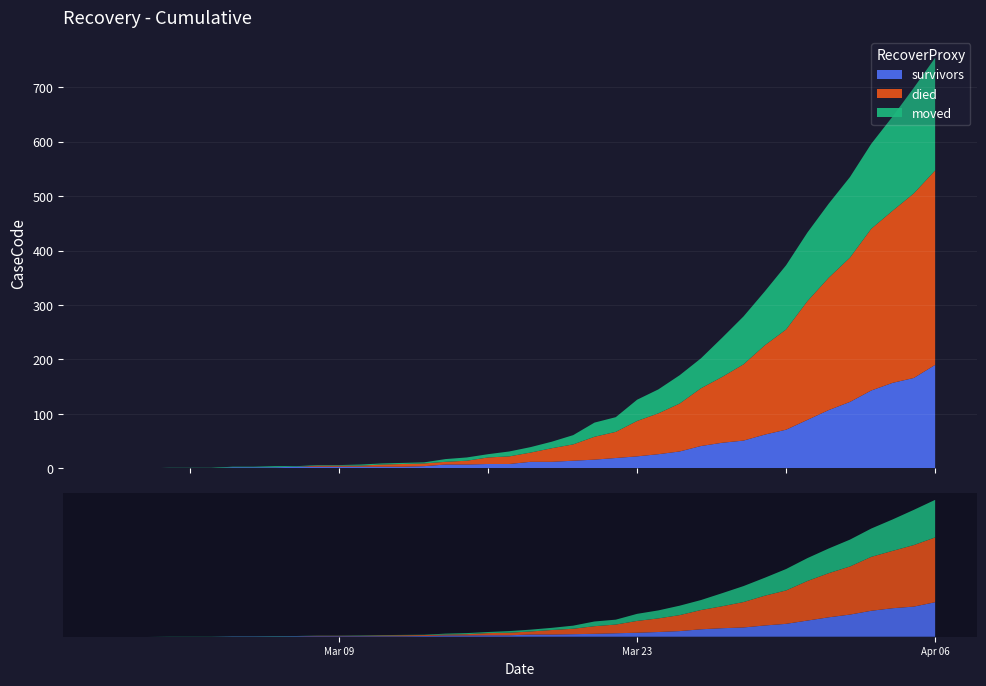

Reading right to left, list all the values displayed in this chart.

survivors: 2020-04-06=190	2020-04-05=166	2020-04-04=157	2020-04-03=143	2020-04-02=122	2020-04-01=107	2020-03-31=89	2020-03-30=71	2020-03-29=62	2020-03-28=51	2020-03-27=47	2020-03-26=41	2020-03-25=31	2020-03-24=26	2020-03-23=22	2020-03-22=19	2020-03-21=16	2020-03-20=14	2020-03-19=12	2020-03-18=12	2020-03-17=8	2020-03-16=8	2020-03-15=7	2020-03-14=7	2020-03-13=4	2020-03-12=3	2020-03-11=3	2020-03-10=3	2020-03-09=3	2020-03-08=3	2020-03-07=3	2020-03-06=2	2020-03-05=2	2020-03-04=2	2020-03-03=0	2020-03-02=0	2020-03-01=0	2020-02-29=0	2020-02-28=0	2020-02-27=0
died: 2020-04-06=357	2020-04-05=339	2020-04-04=316	2020-04-03=297	2020-04-02=265	2020-04-01=243	2020-03-31=218	2020-03-30=184	2020-03-29=164	2020-03-28=140	2020-03-27=121	2020-03-26=106	2020-03-25=88	2020-03-24=75	2020-03-23=65	2020-03-22=48	2020-03-21=42	2020-03-20=30	2020-03-19=25	2020-03-18=17	2020-03-17=14	2020-03-16=12	2020-03-15=7	2020-03-14=5	2020-03-13=5	2020-03-12=5	2020-03-11=4	2020-03-10=2	2020-03-09=2	2020-03-08=2	2020-03-07=0	2020-03-06=0	2020-03-05=0	2020-03-04=0	2020-03-03=0	2020-03-02=0	2020-03-01=0	2020-02-29=0	2020-02-28=0	2020-02-27=0
moved: 2020-04-06=207	2020-04-05=194	2020-04-04=173	2020-04-03=156	2020-04-02=148	2020-04-01=136	2020-03-31=126	2020-03-30=118	2020-03-29=99	2020-03-28=88	2020-03-27=72	2020-03-26=55	2020-03-25=52	2020-03-24=44	2020-03-23=39	2020-03-22=27	2020-03-21=26	2020-03-20=17	2020-03-19=12	2020-03-18=10	2020-03-17=9	2020-03-16=6	2020-03-15=6	2020-03-14=5	2020-03-13=2	2020-03-12=2	2020-03-11=2	2020-03-10=2	2020-03-09=1	2020-03-08=1	2020-03-07=1	2020-03-06=2	2020-03-05=1	2020-03-04=1	2020-03-03=1	2020-03-02=1	2020-03-01=1	2020-02-29=0	2020-02-28=0	2020-02-27=0